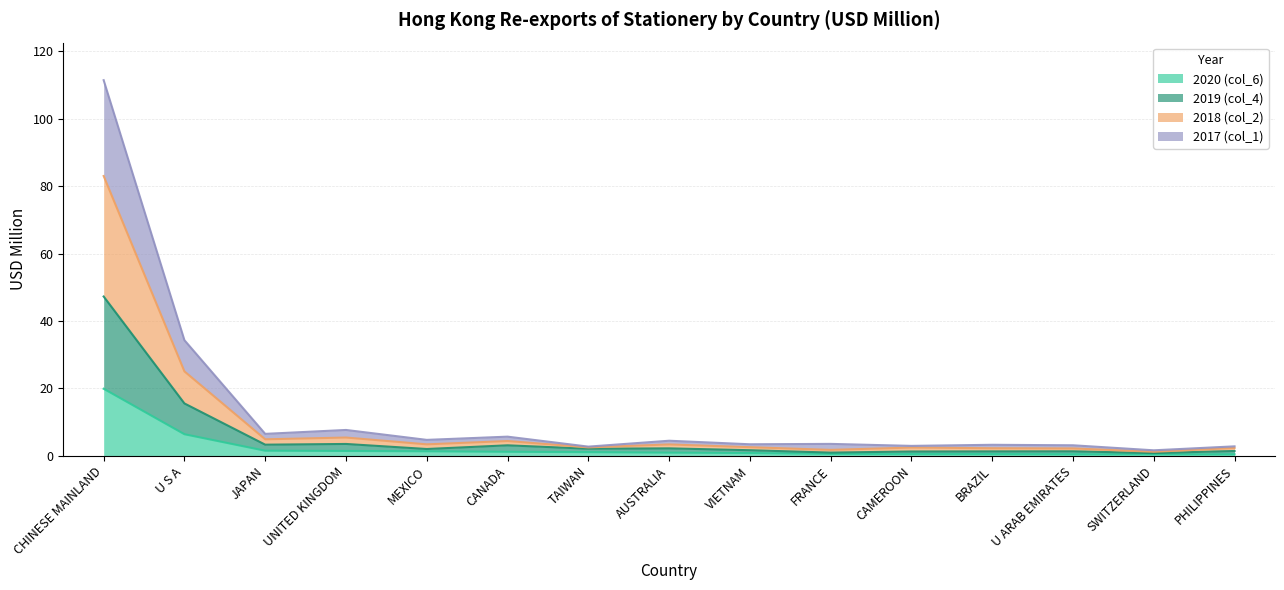

What are all the series names shown in the legend?

2020 (col_6), 2019 (col_4), 2018 (col_2), 2017 (col_1)